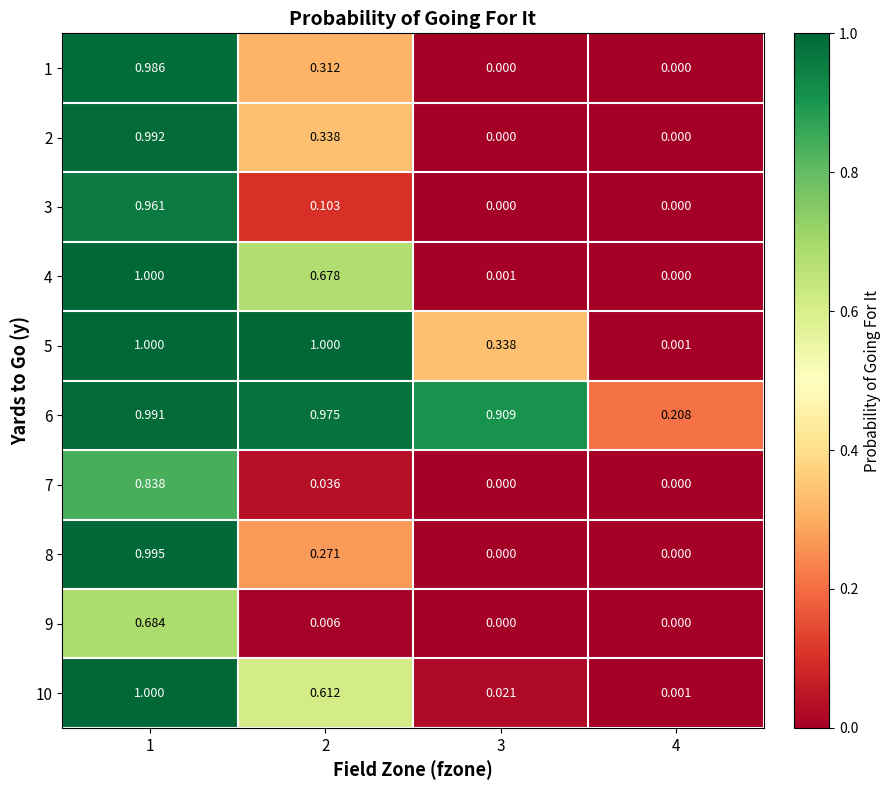

Which series has the widest spread of values?

4